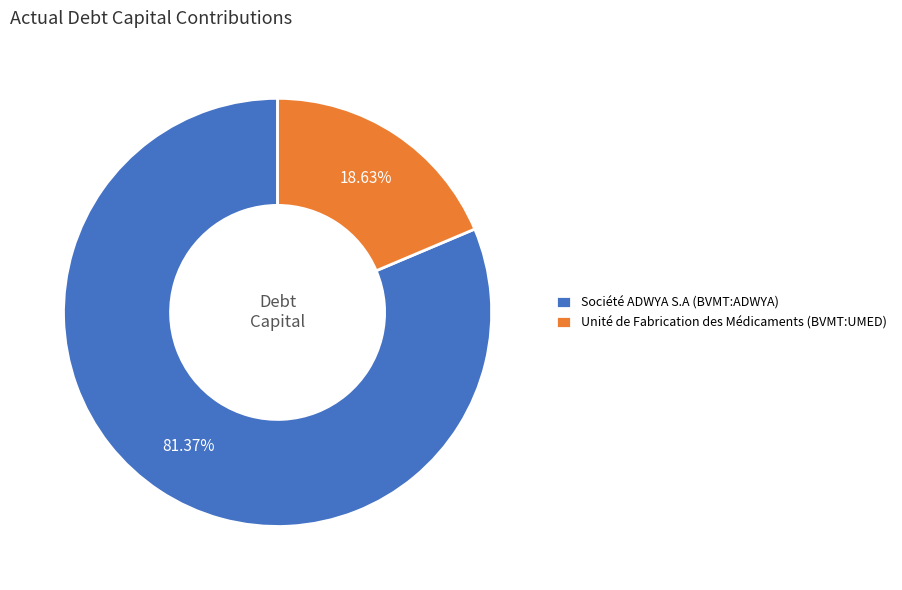

The Société ADWYA S.A (BVMT:ADWYA) slice represents 71% of the pie. True or false?

False